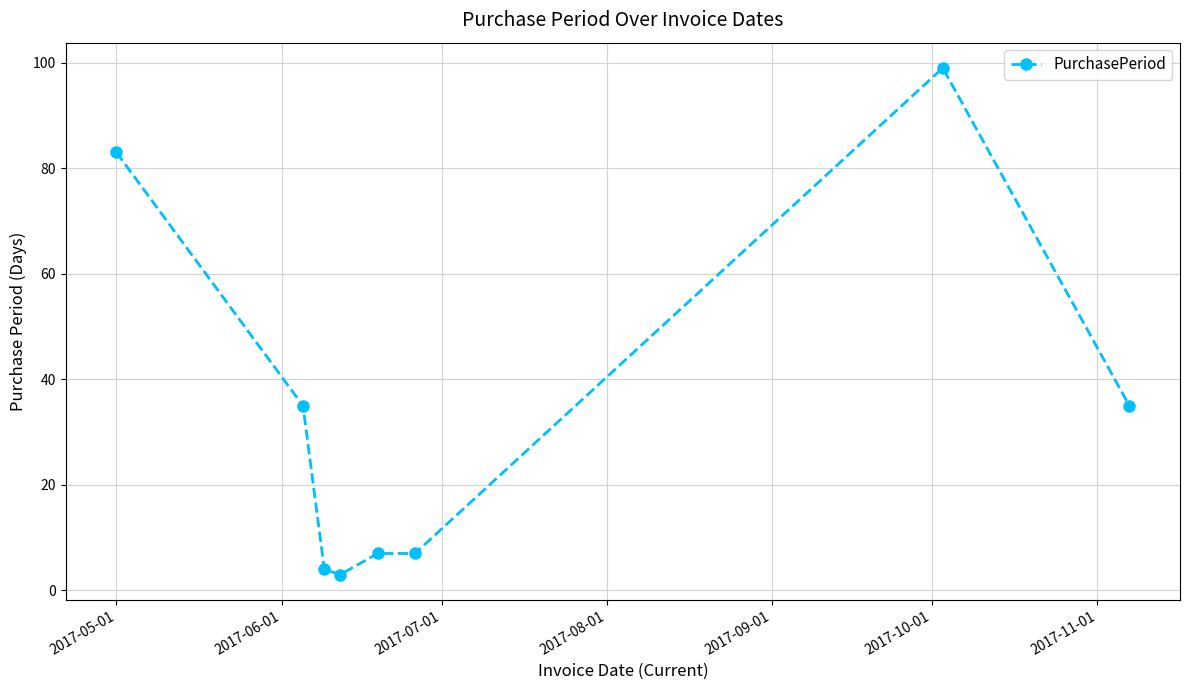

What is the sum of all values?

273